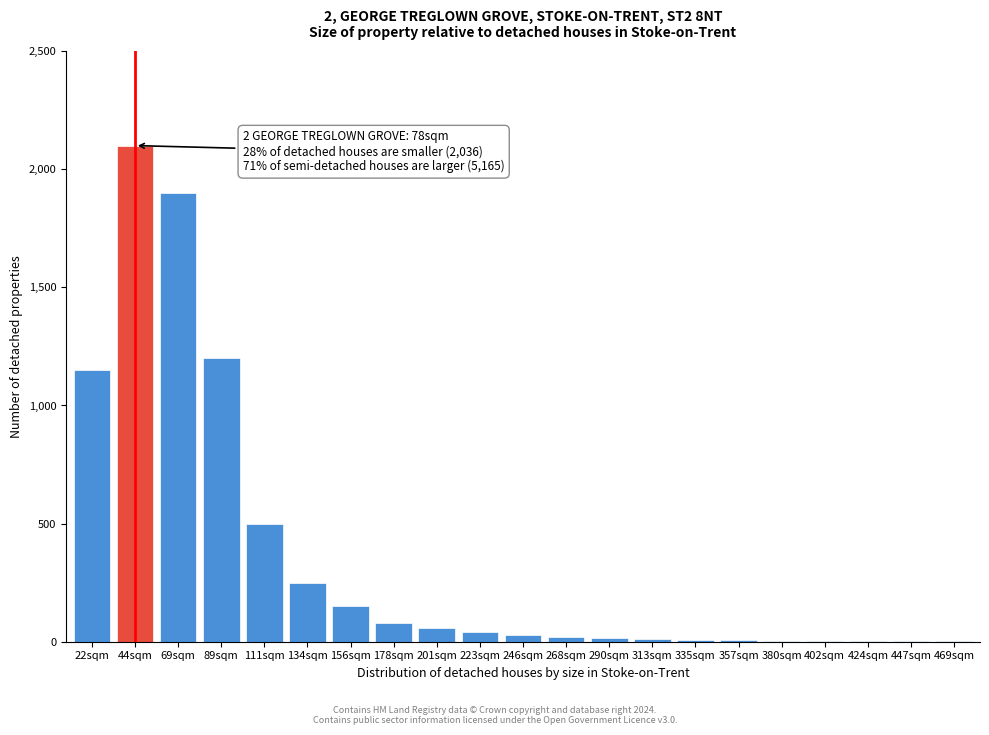

True or false: the data shows 4 at 380sqm.

True